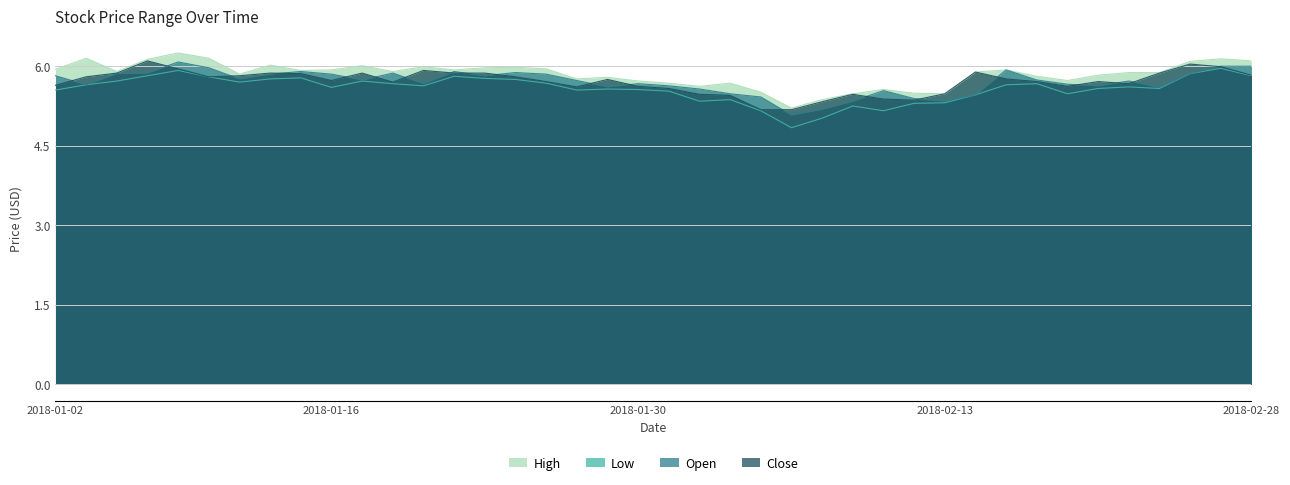

At which category does High reach its first local valley?

2018-01-04